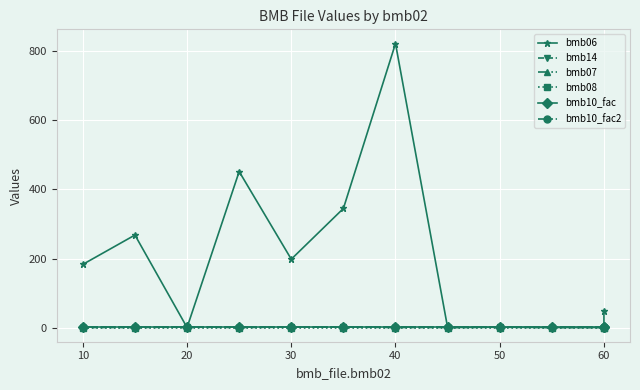

What is the maximum value for bmb10_fac?

1.0